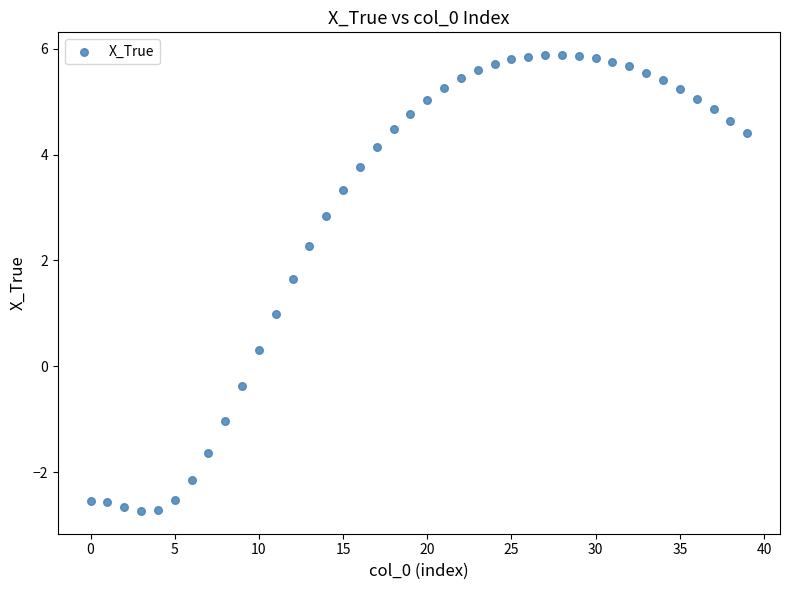

What is the range of Y values (max minus min)?

8.6